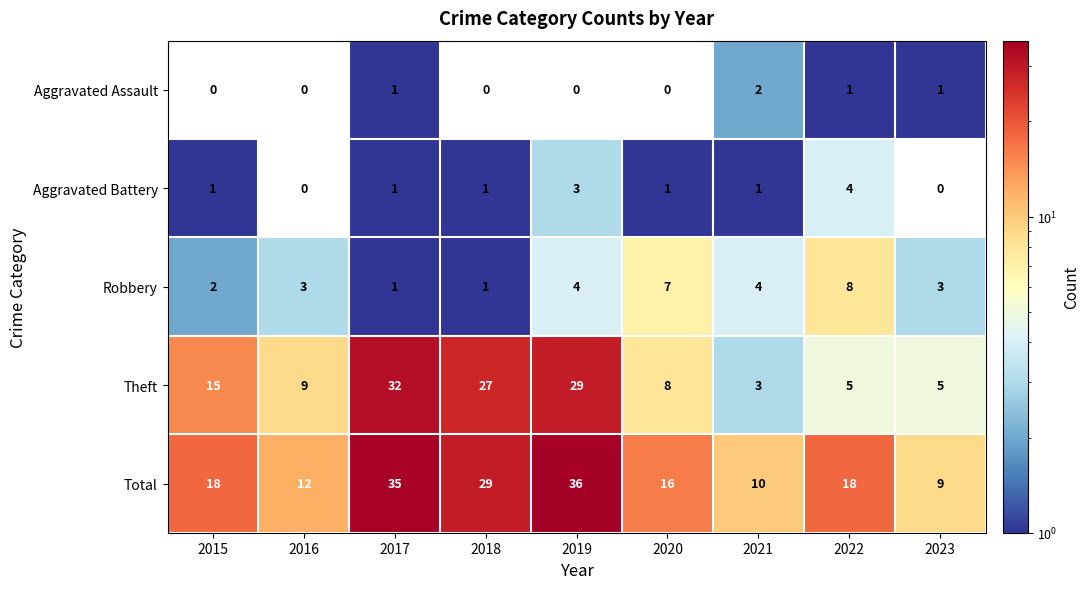

Which category has the lowest value in the Theft series?

2021